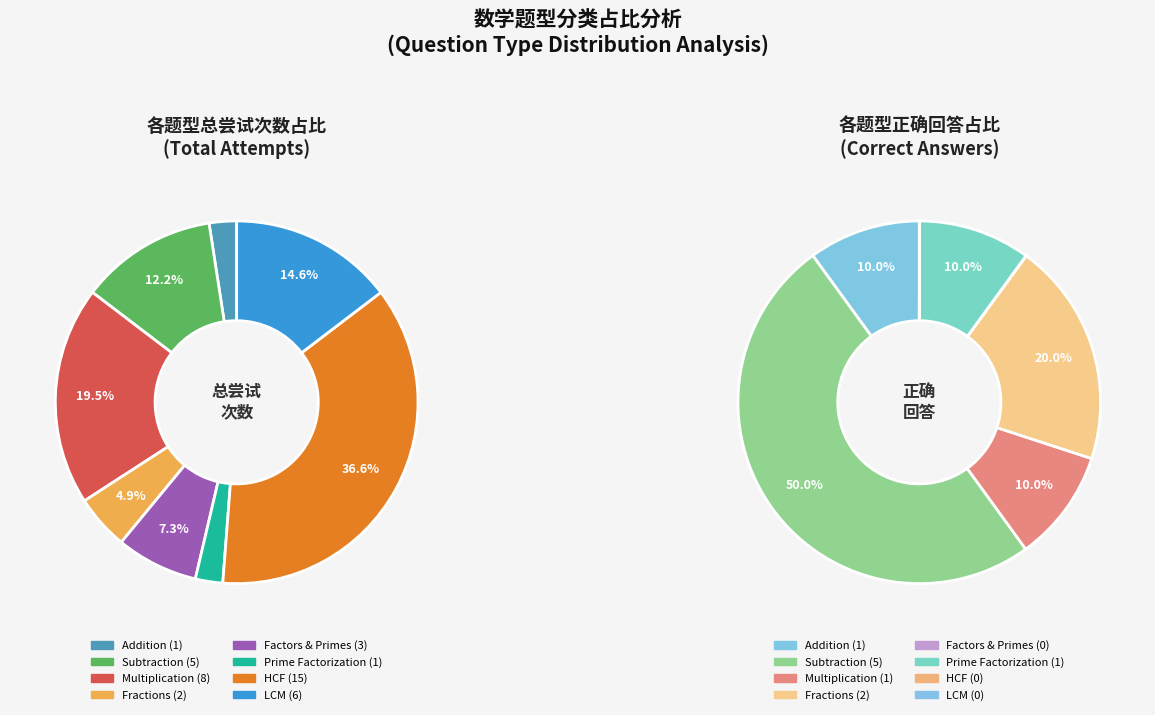

To the nearest percent, what portion does HCF represent?

37%